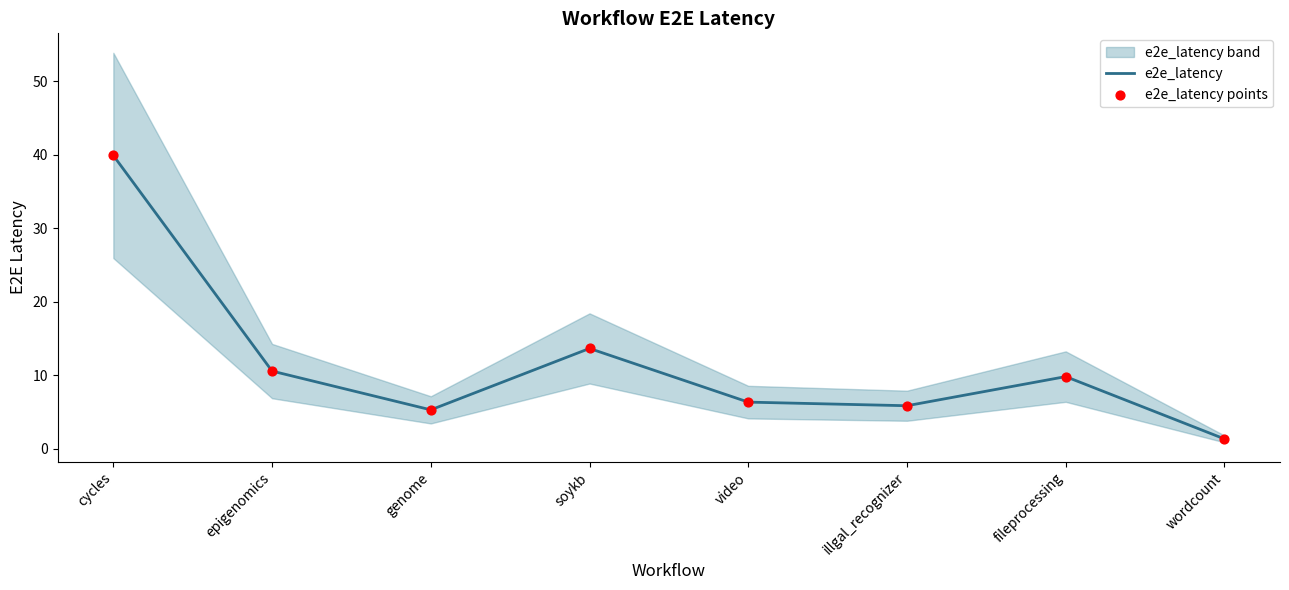

At which category is the sum across all series the highest?

cycles